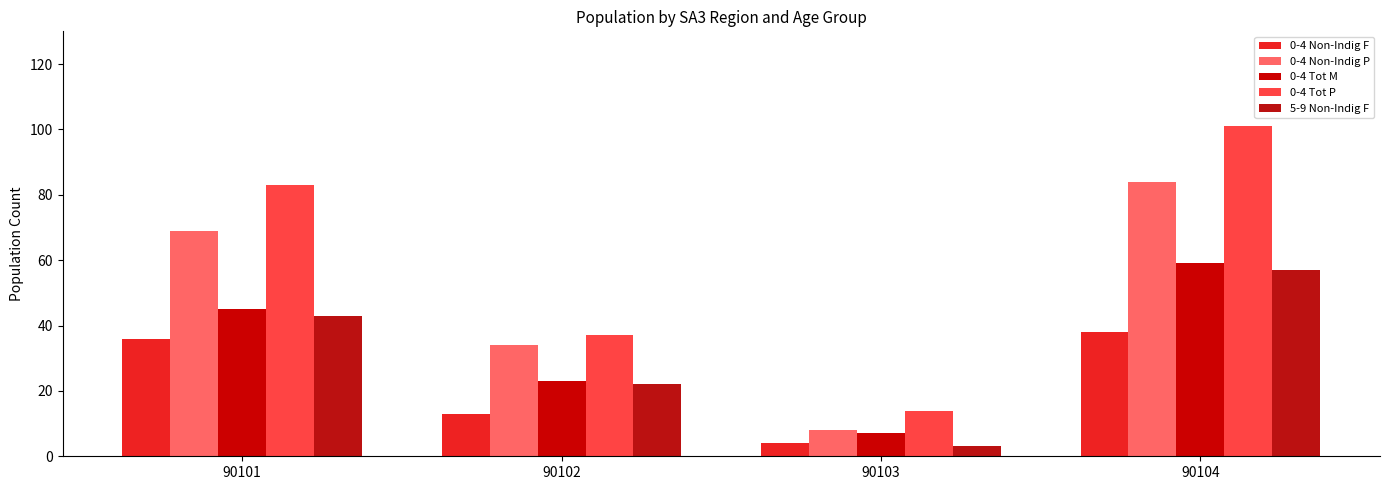

At how many categories does at least one series exceed 49?

2